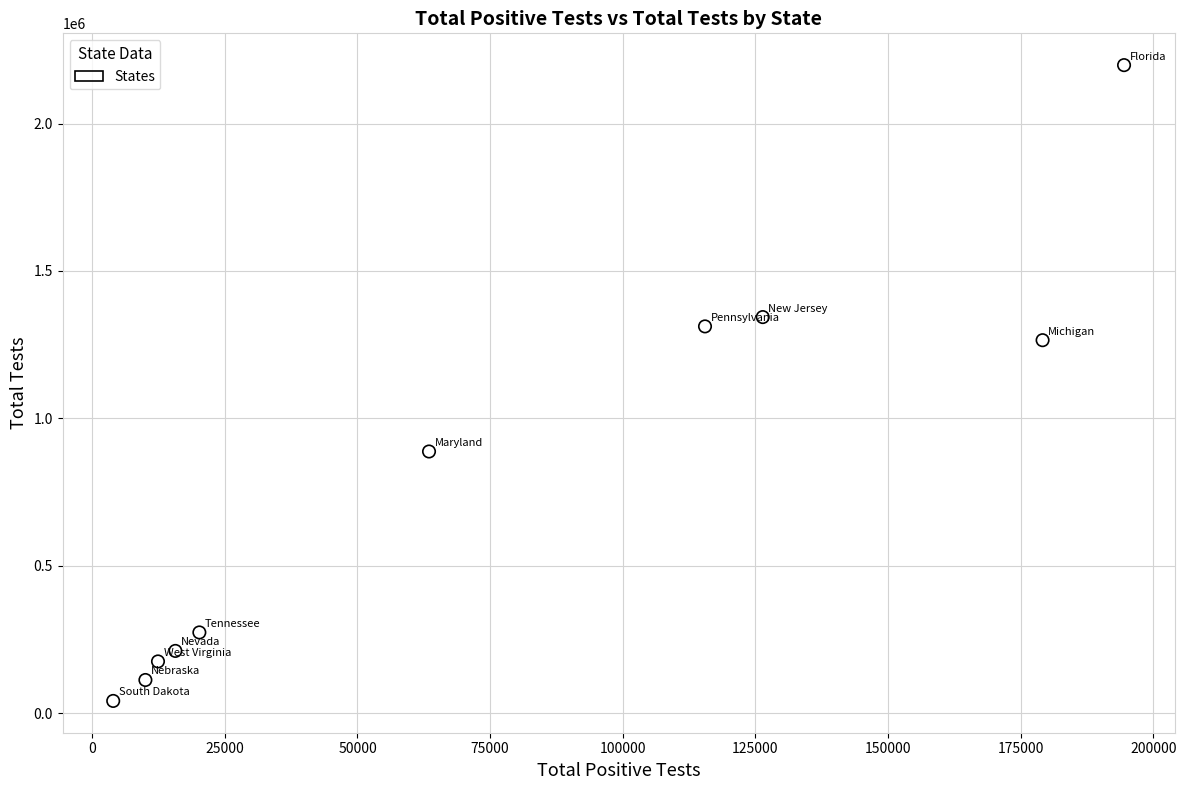

What Y value in the scatter plot is closest to 1119776?

1265089